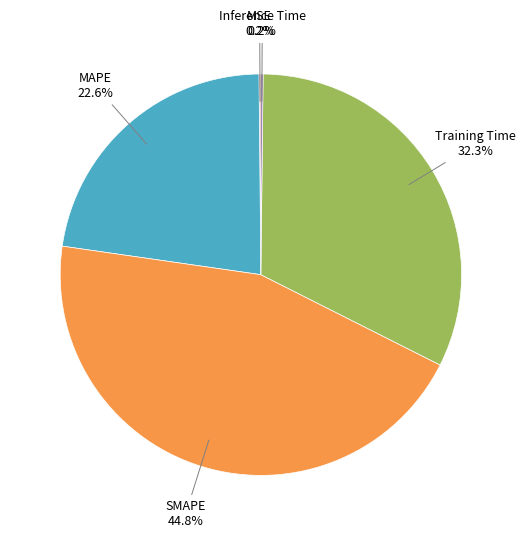

Is there any slice that represents more than half of the pie?

No